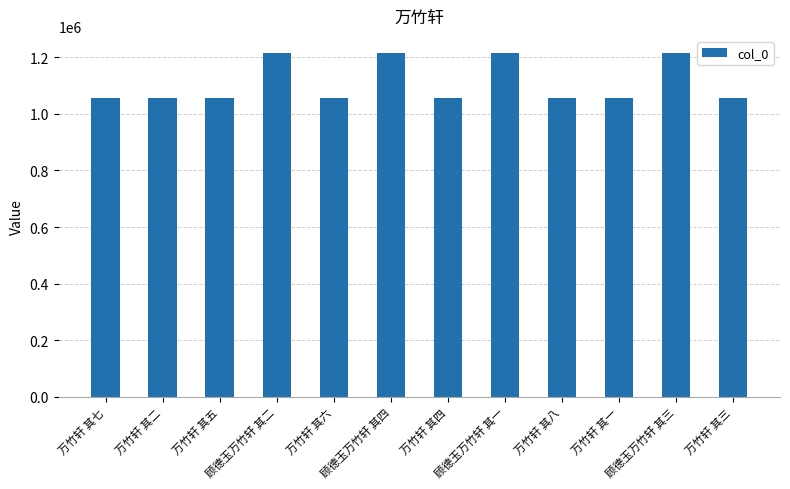

What is the maximum value shown in the chart?

1214562